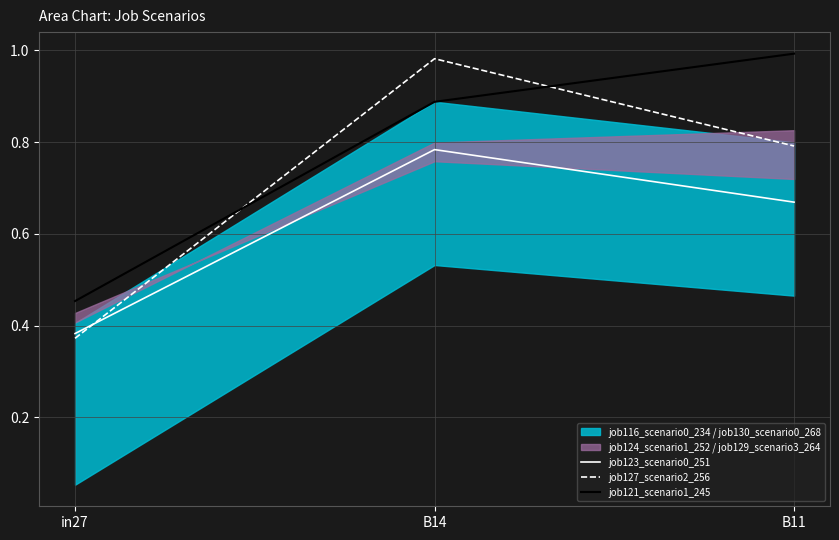

What is the maximum value shown in the chart?

1.0